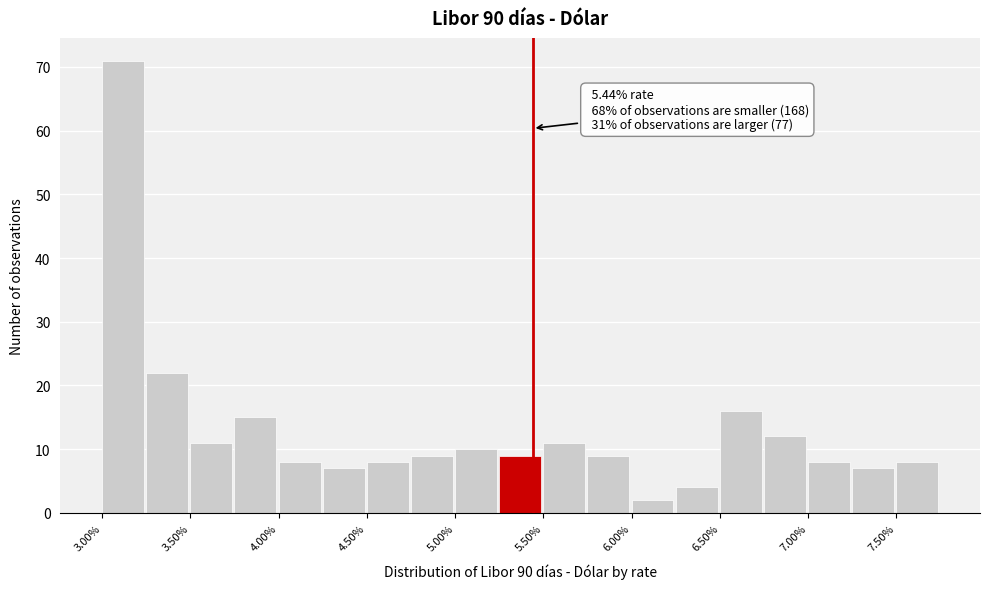

Over which range of the x-axis is the bar tallest?

3.00 to 3.25